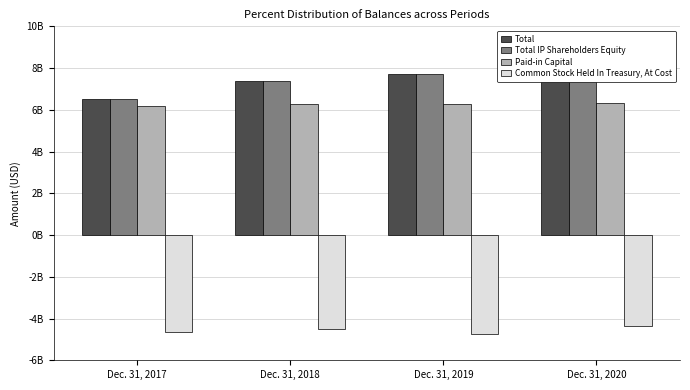

Count the number of categories in the chart.

4